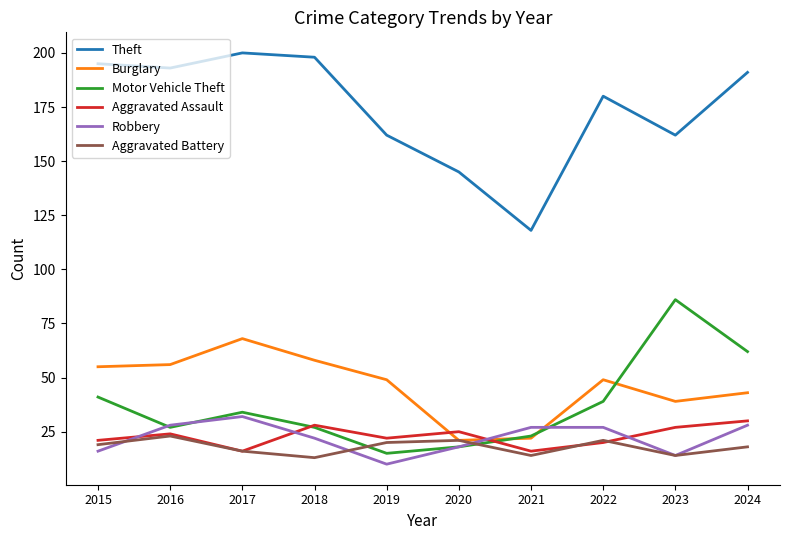

Reading left to right, transcribe all the data shown in this chart.

Theft: 2015=195	2016=193	2017=200	2018=198	2019=162	2020=145	2021=118	2022=180	2023=162	2024=191
Burglary: 2015=55	2016=56	2017=68	2018=58	2019=49	2020=21	2021=22	2022=49	2023=39	2024=43
Motor Vehicle Theft: 2015=41	2016=27	2017=34	2018=27	2019=15	2020=18	2021=23	2022=39	2023=86	2024=62
Aggravated Assault: 2015=21	2016=24	2017=16	2018=28	2019=22	2020=25	2021=16	2022=20	2023=27	2024=30
Robbery: 2015=16	2016=28	2017=32	2018=22	2019=10	2020=18	2021=27	2022=27	2023=14	2024=28
Aggravated Battery: 2015=19	2016=23	2017=16	2018=13	2019=20	2020=21	2021=14	2022=21	2023=14	2024=18